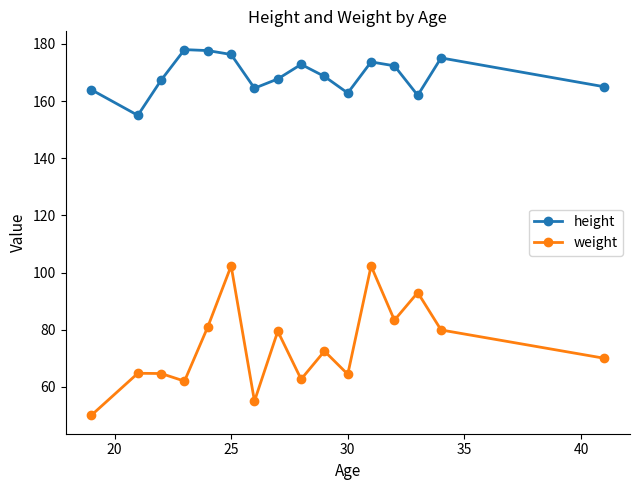

True or false: weight has more than 1 interior local peaks.

True